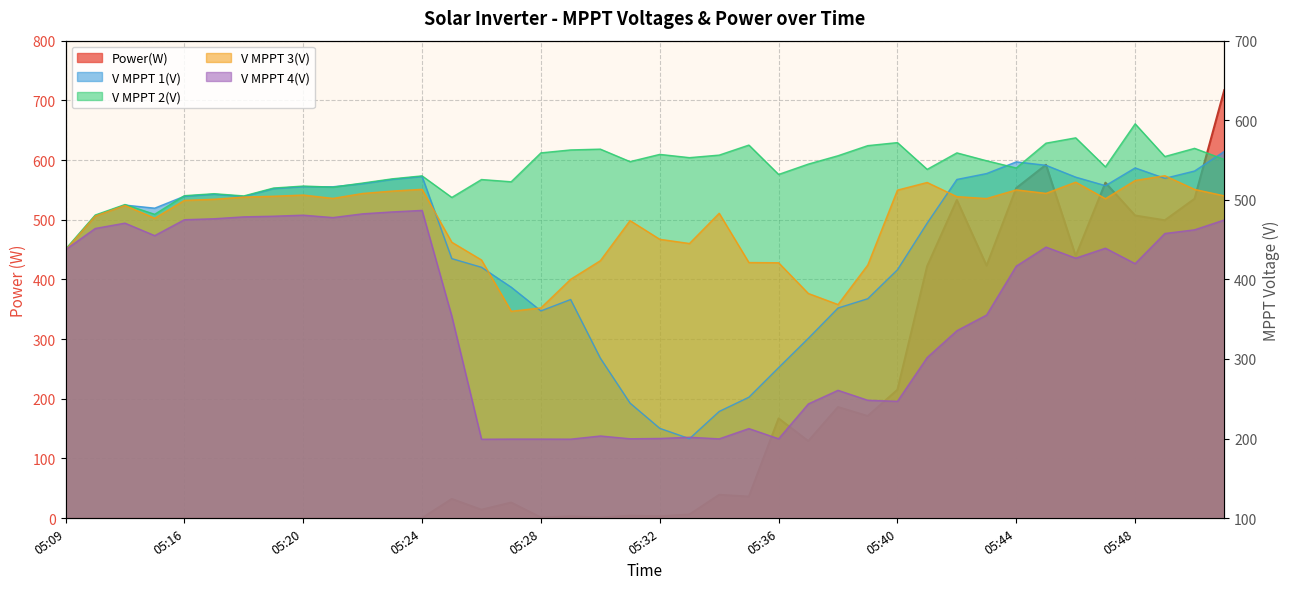

How many data points in V MPPT 4(V) are less than 419?

20